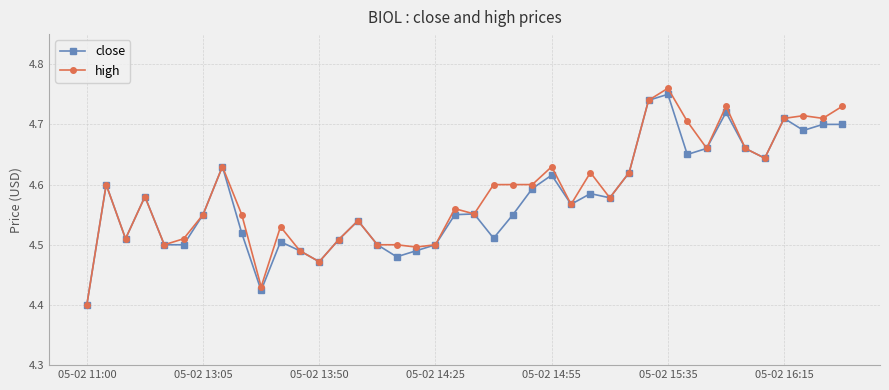

True or false: high has more than 1 interior local peaks.

True